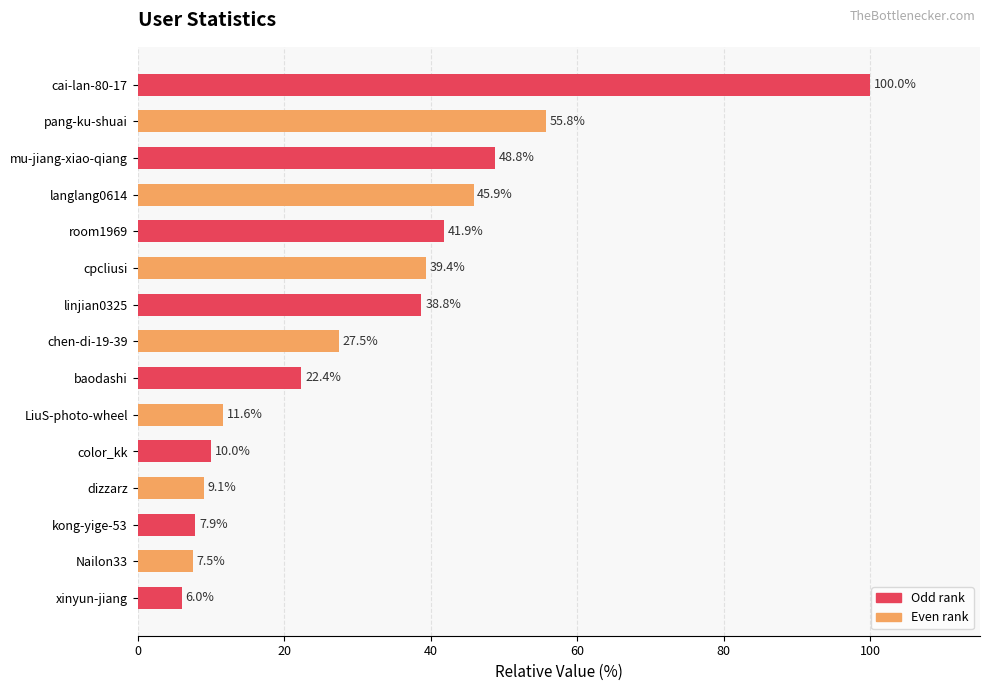

How many values exceed 27?

8